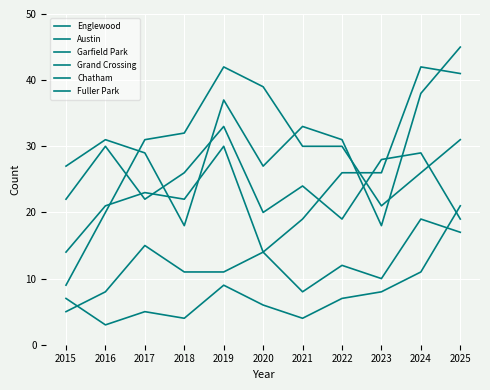

Is this an area chart (filled region under the line)?

No